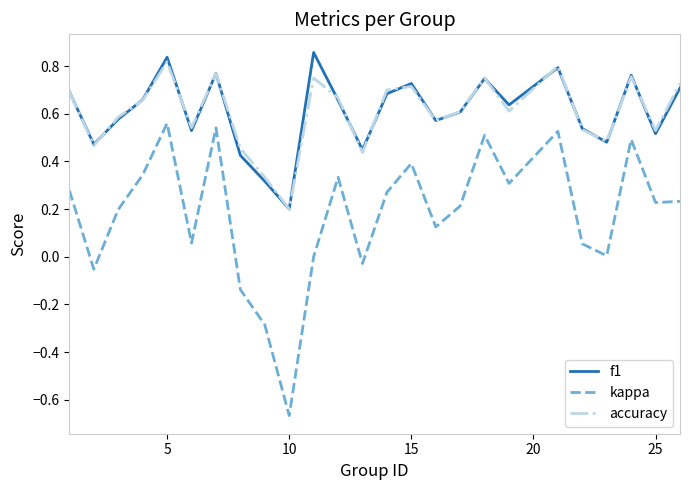

Which series has the widest spread of values?

kappa